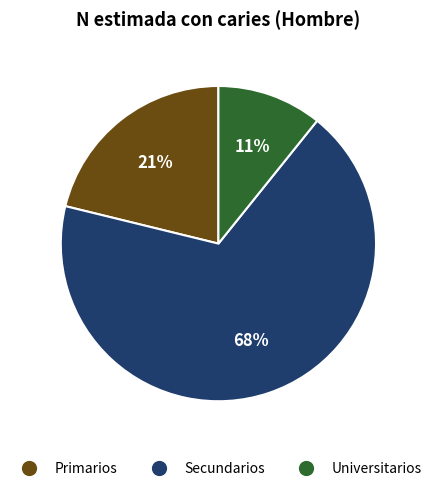

Which slice is the smallest?

Universitarios